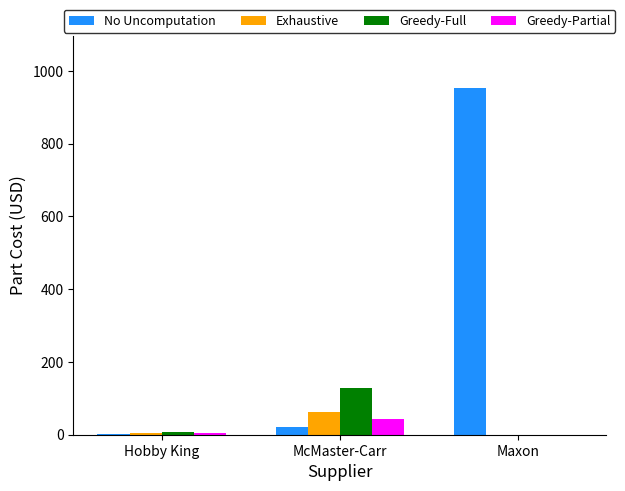

Between Hobby King and Maxon, which series saw the biggest shift?

No Uncomputation